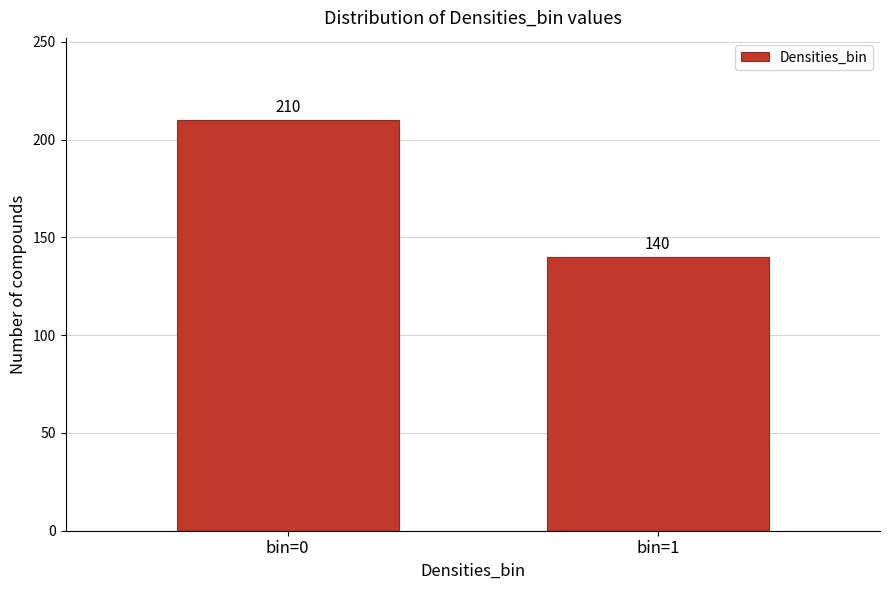

Reading left to right, list all the values displayed in this chart.

bin=0=210	bin=1=140